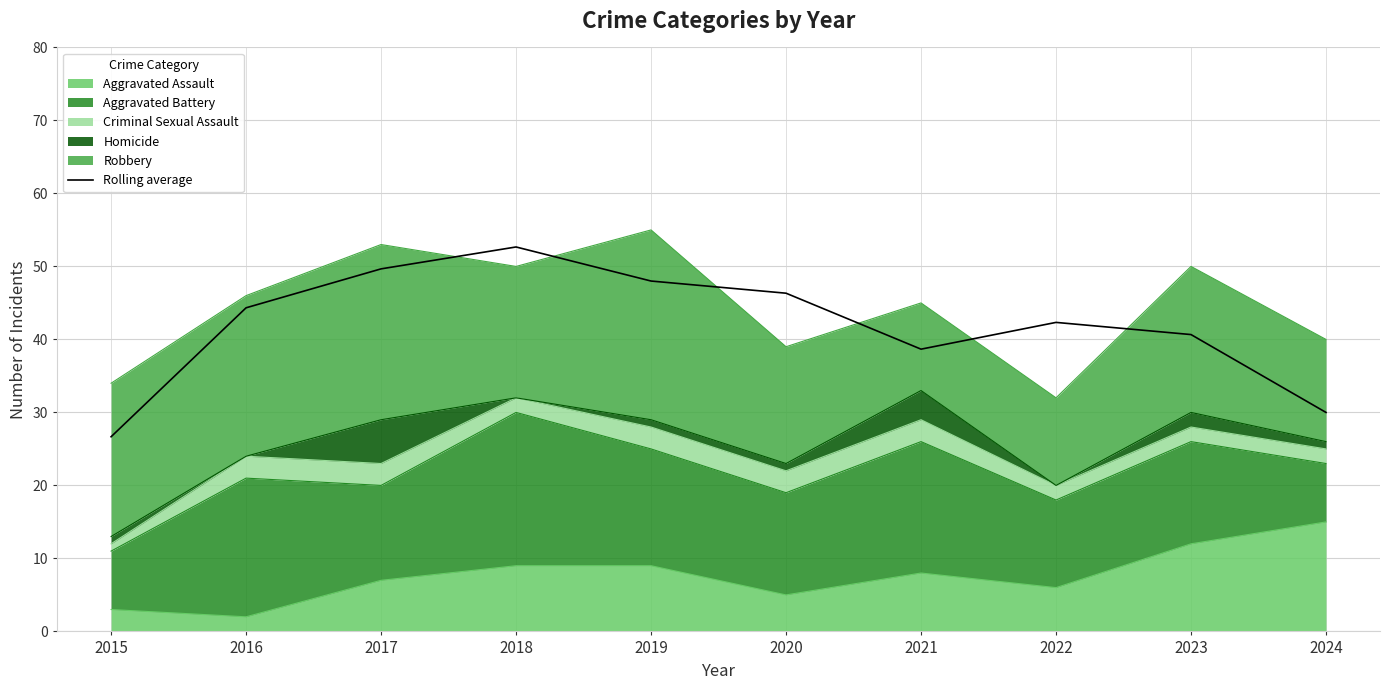

At which category does the data reach its first local peak?

2018